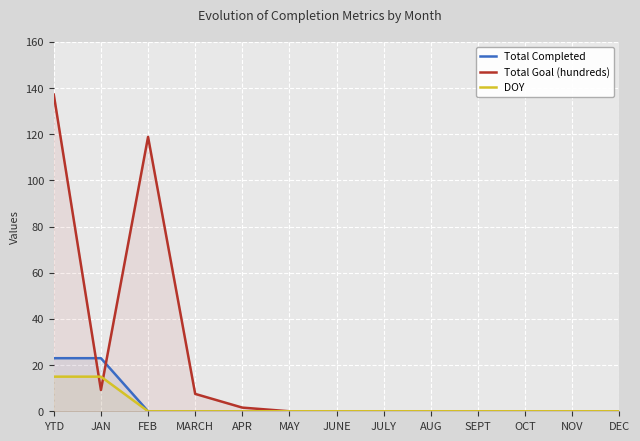

True or false: DOY has more than 2 points higher than both neighbors.

False